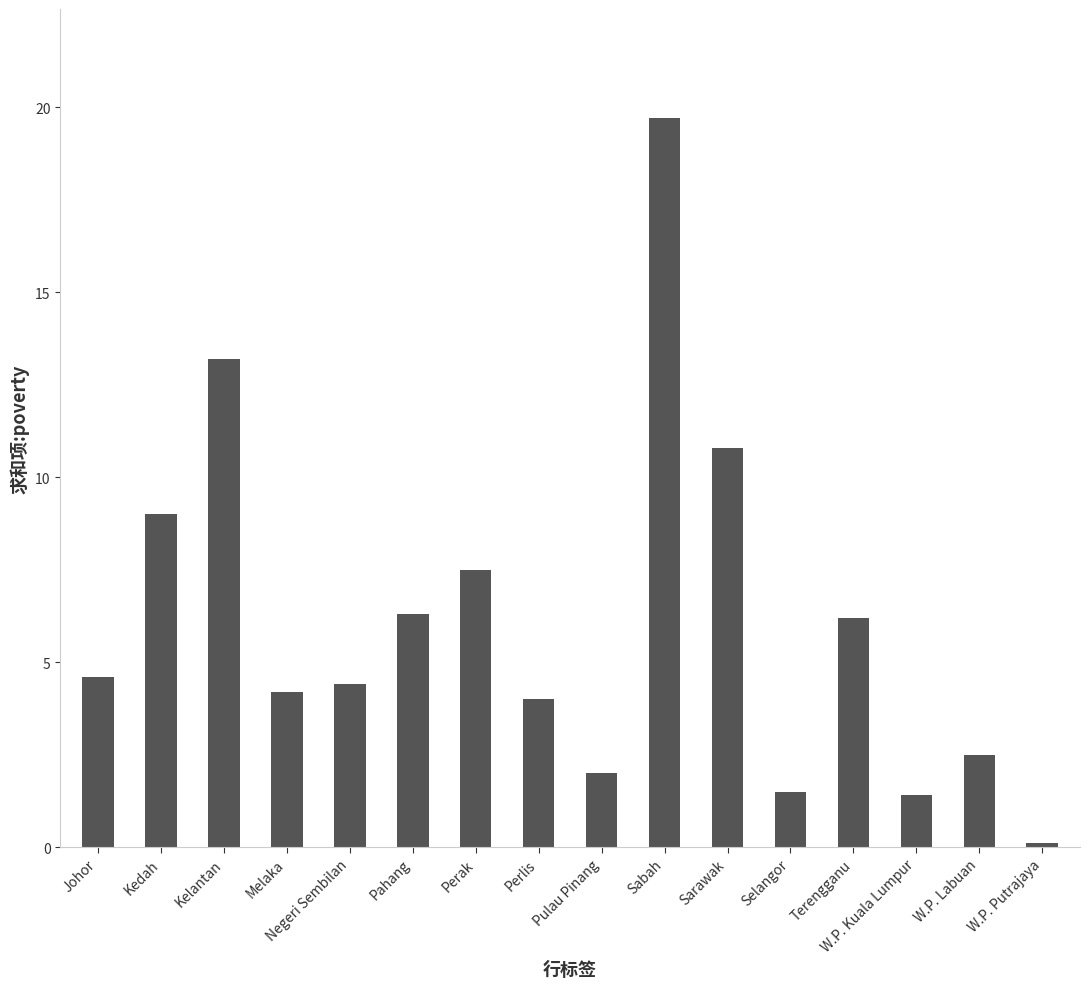

Reading right to left, transcribe all the data shown in this chart.

W.P. Putrajaya=0.1	W.P. Labuan=2.5	W.P. Kuala Lumpur=1.4	Terengganu=6.2	Selangor=1.5	Sarawak=10.8	Sabah=19.7	Pulau Pinang=2.0	Perlis=4.0	Perak=7.5	Pahang=6.3	Negeri Sembilan=4.4	Melaka=4.2	Kelantan=13.2	Kedah=9.0	Johor=4.6